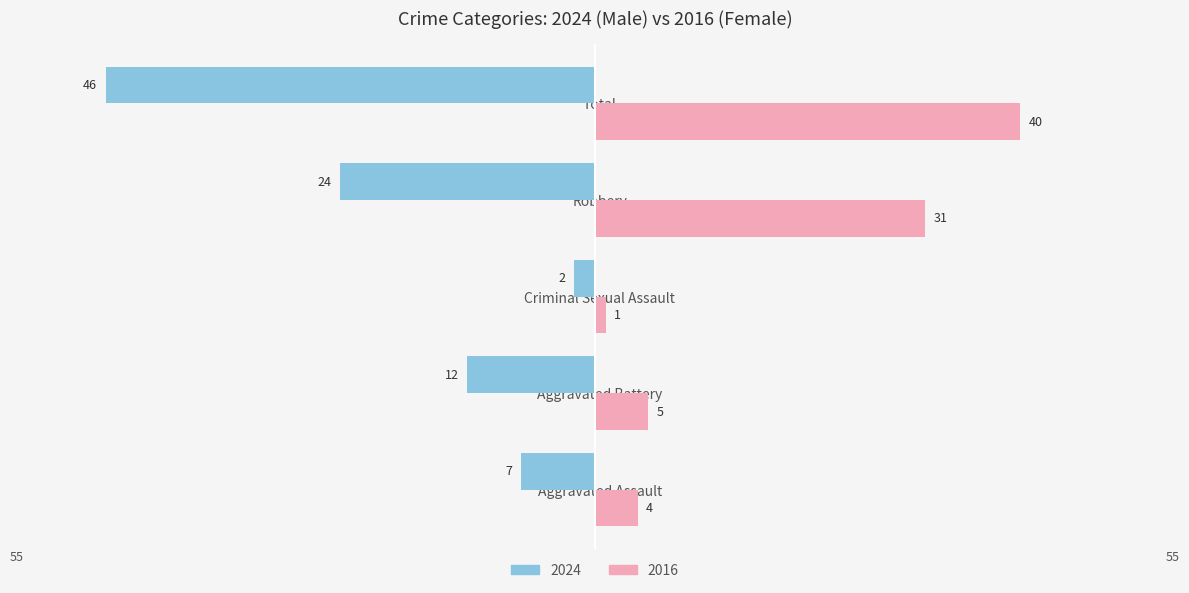

Reading left to right, transcribe all the data shown in this chart.

Male: -7	-12	-2	-24	-46
Female: 4	5	1	31	40